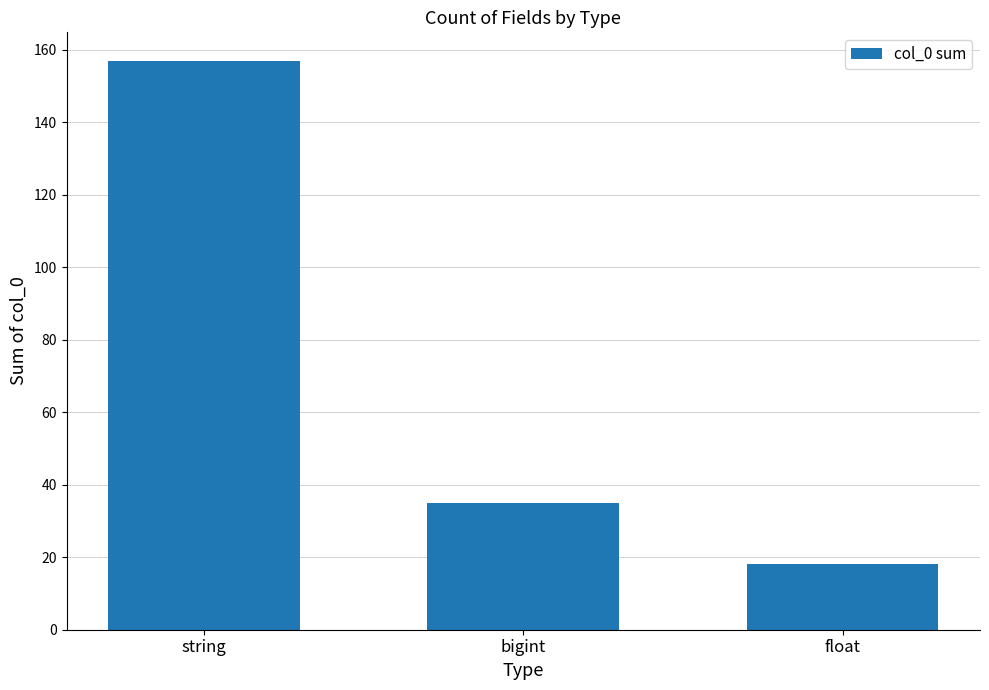

The value at string is 157. True or false?

True